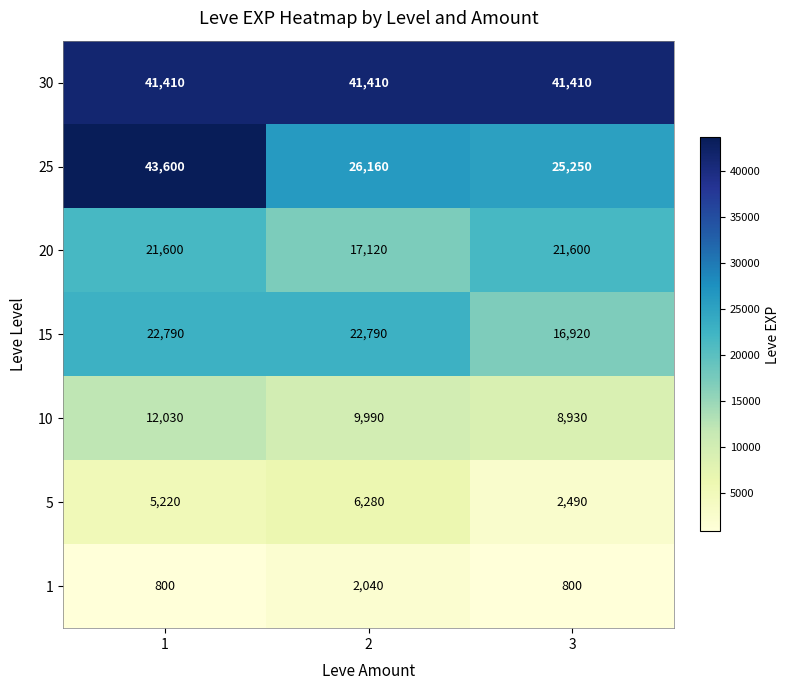

The value of 10 at 2 is 16151. True or false?

False